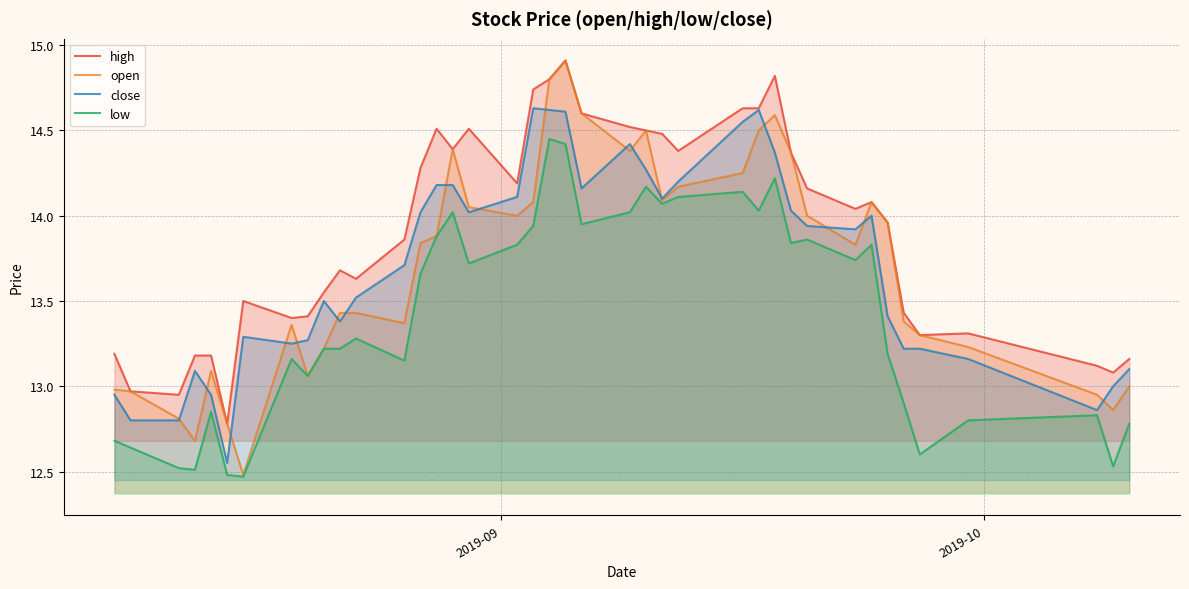

How many interior local peaks does the high series have?

8